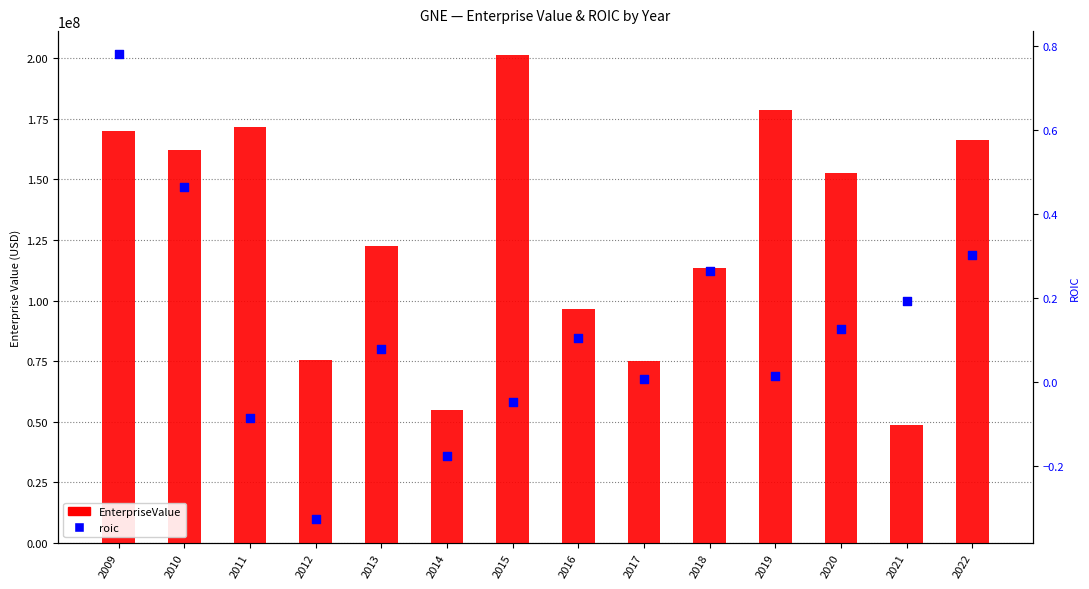

Which series contains the highest Y value?

EnterpriseValue